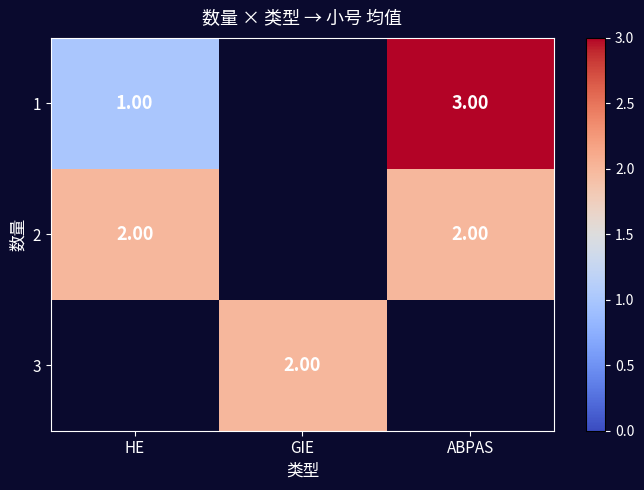

How many values in 2 are above zero?

2